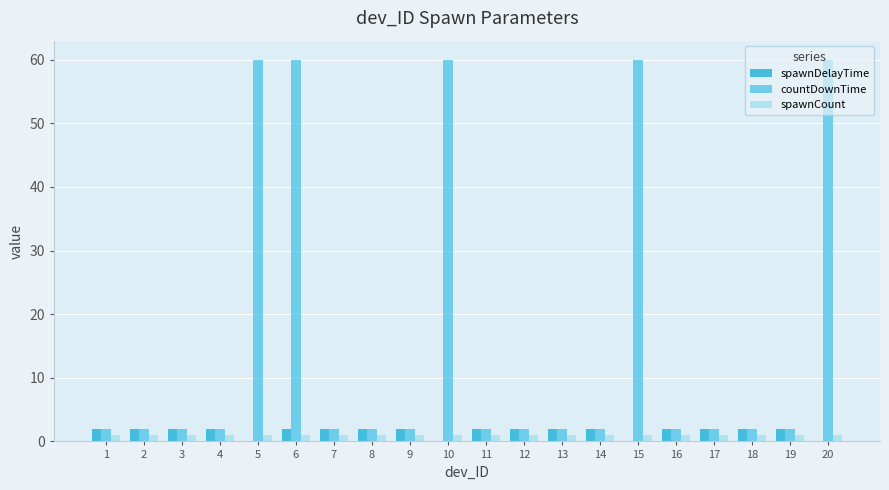

How many spawnDelayTime values are between 2 and 3?

16